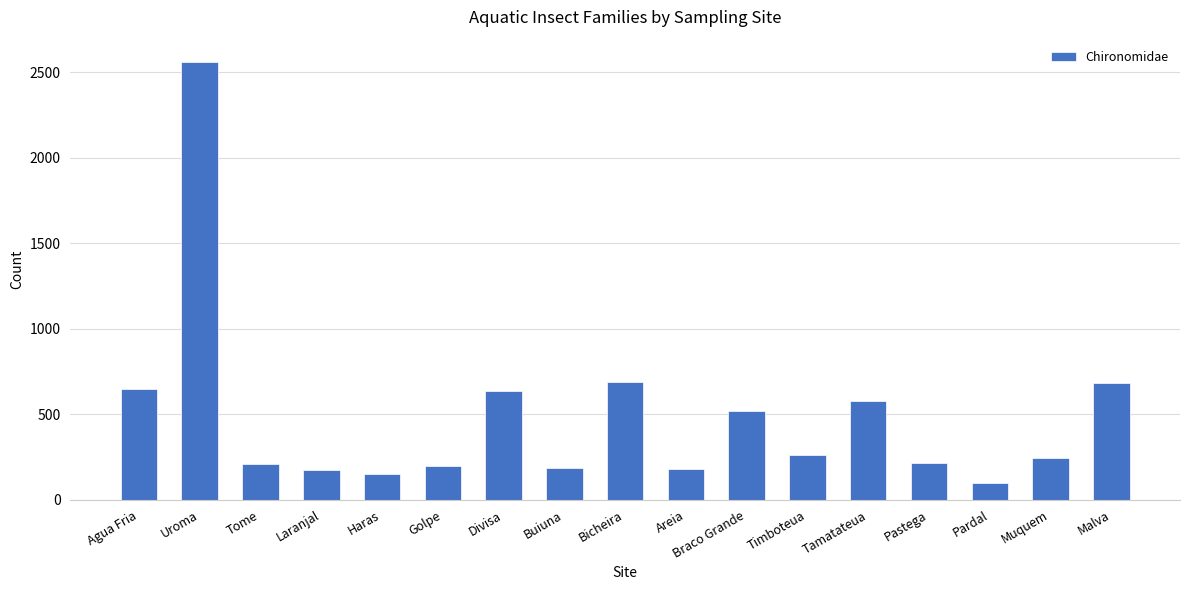

Is it true that the value at Laranjal is 175?

True